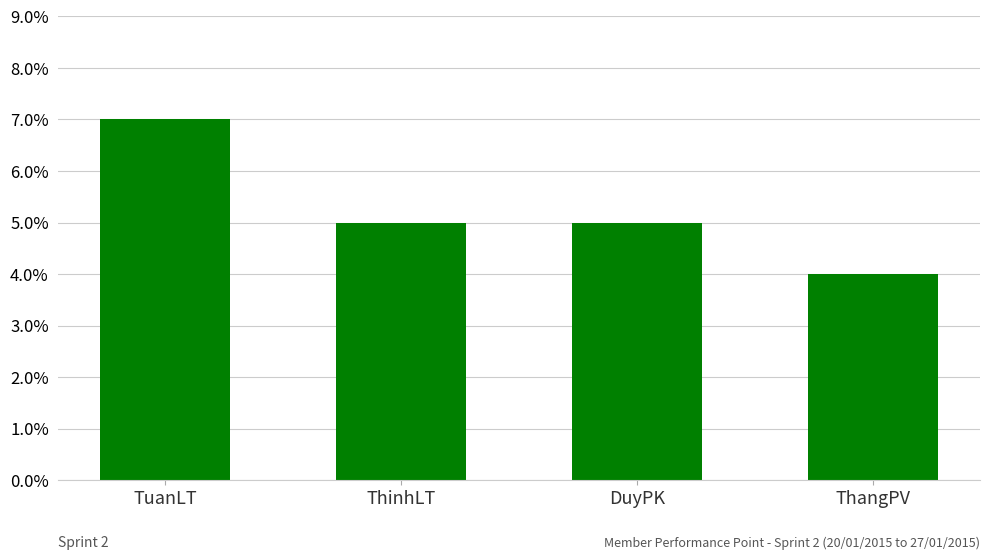

Reading right to left, transcribe all the data shown in this chart.

ThangPV=4	DuyPK=5	ThinhLT=5	TuanLT=7